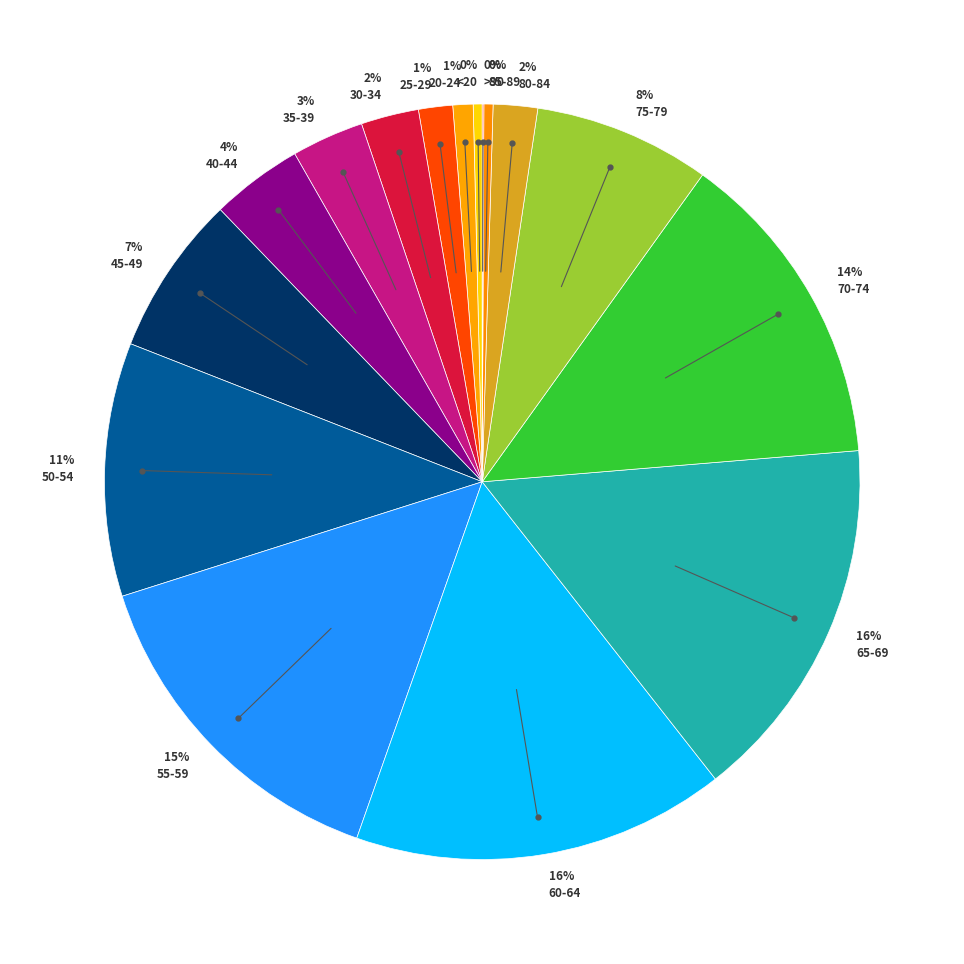

Which slice is the largest?

60-64